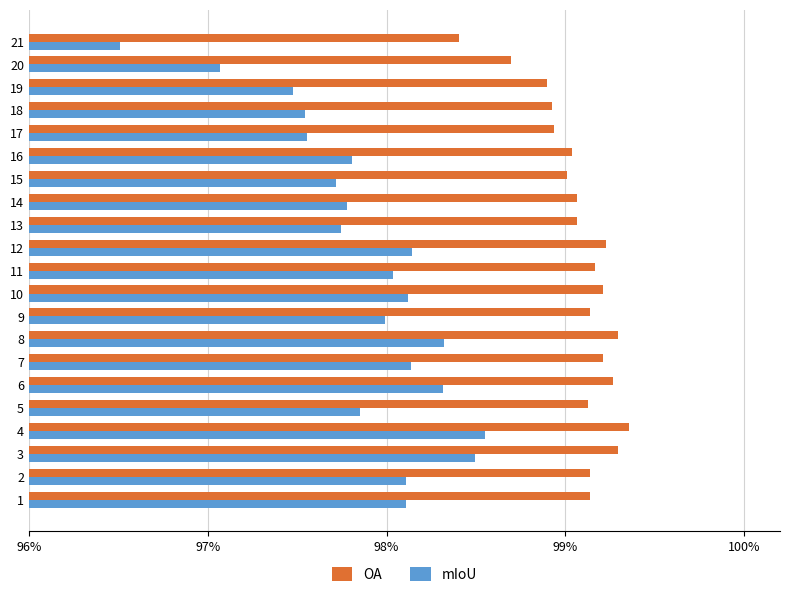

What are all the series names shown in the legend?

OA, mIoU